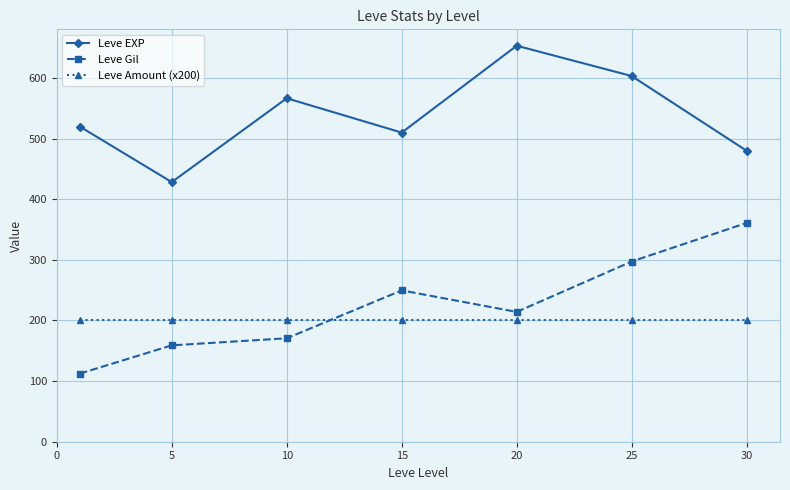

What is the sum of all Leve EXP values?

3761.7